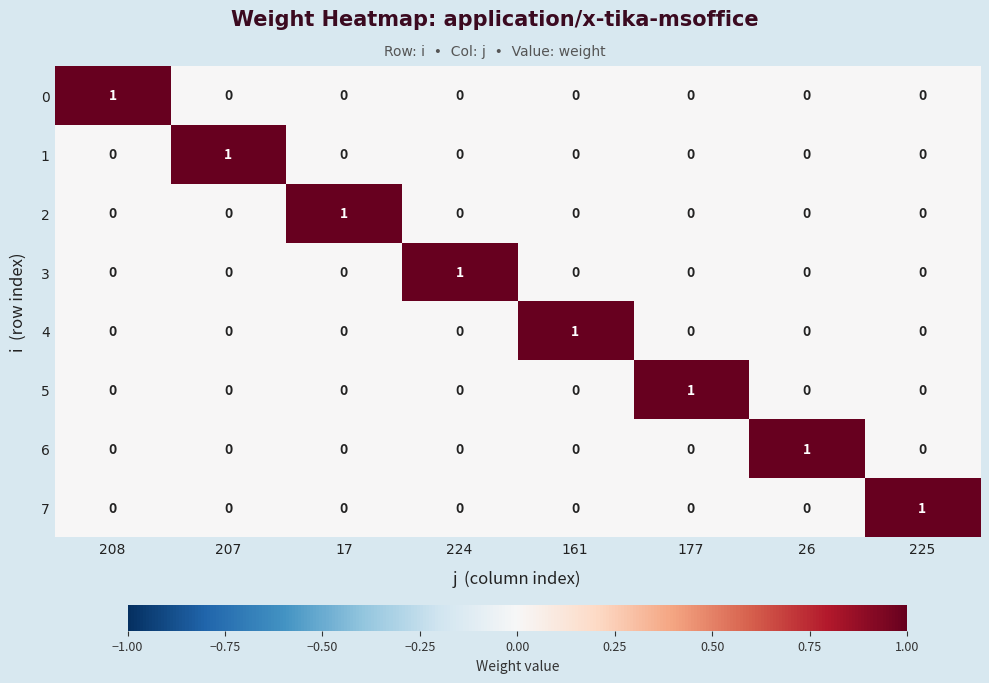

How many 5 values are between 0 and 1?

8